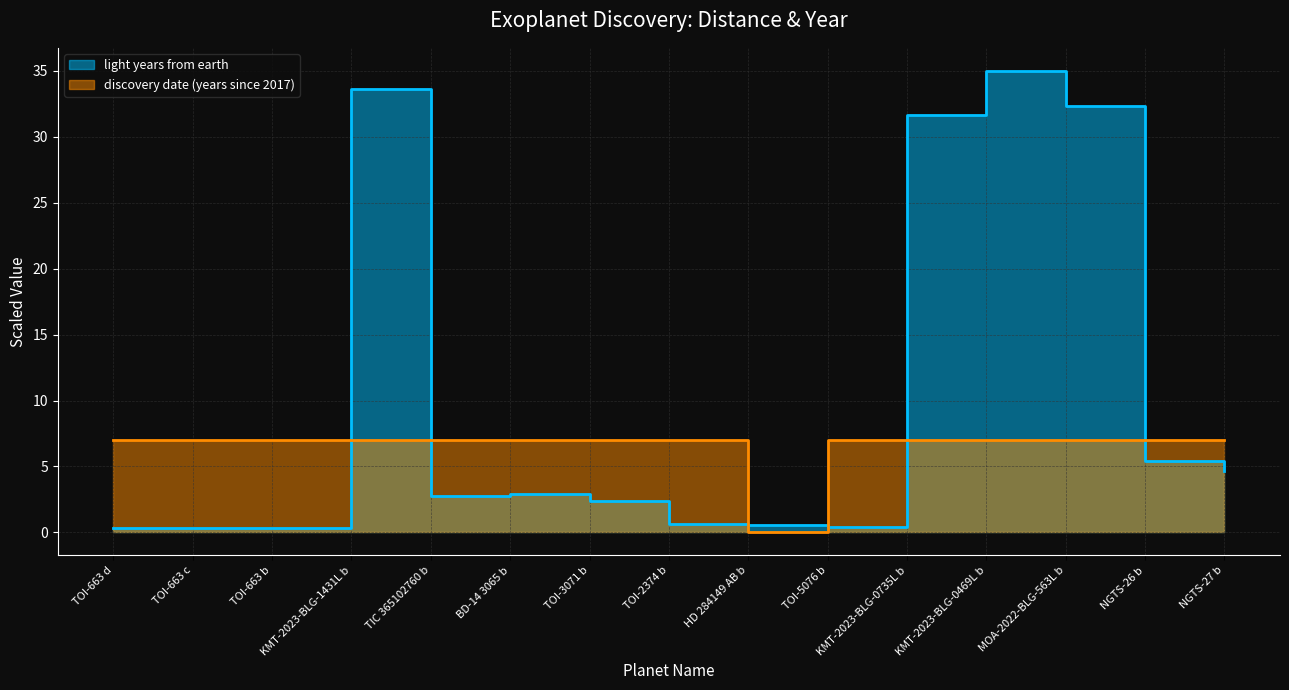

What is the label of the 13th point from the left?

MOA-2022-BLG-563L b